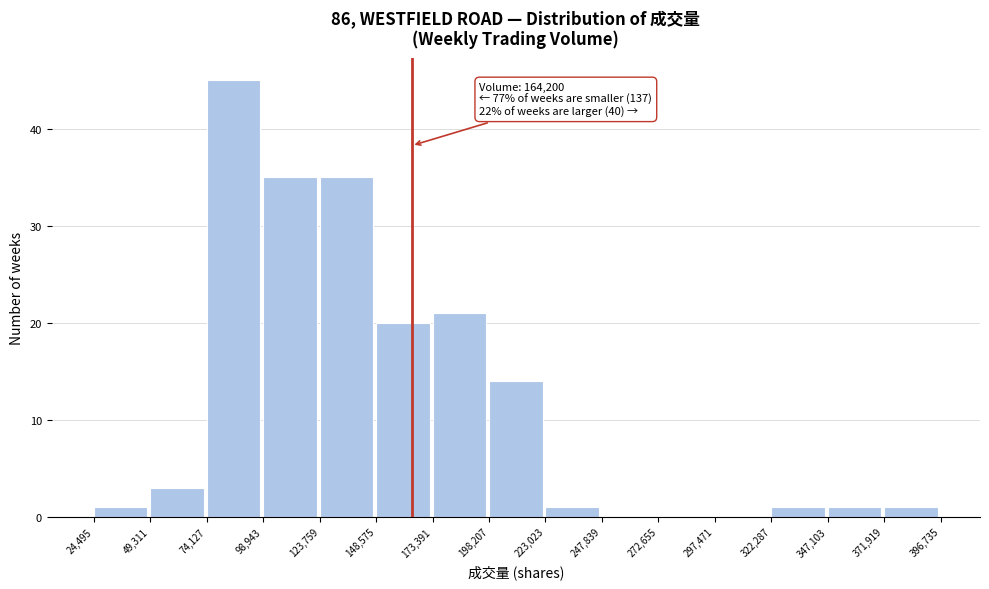

Over which range of the x-axis is the bar tallest?

74,127 to 98,943